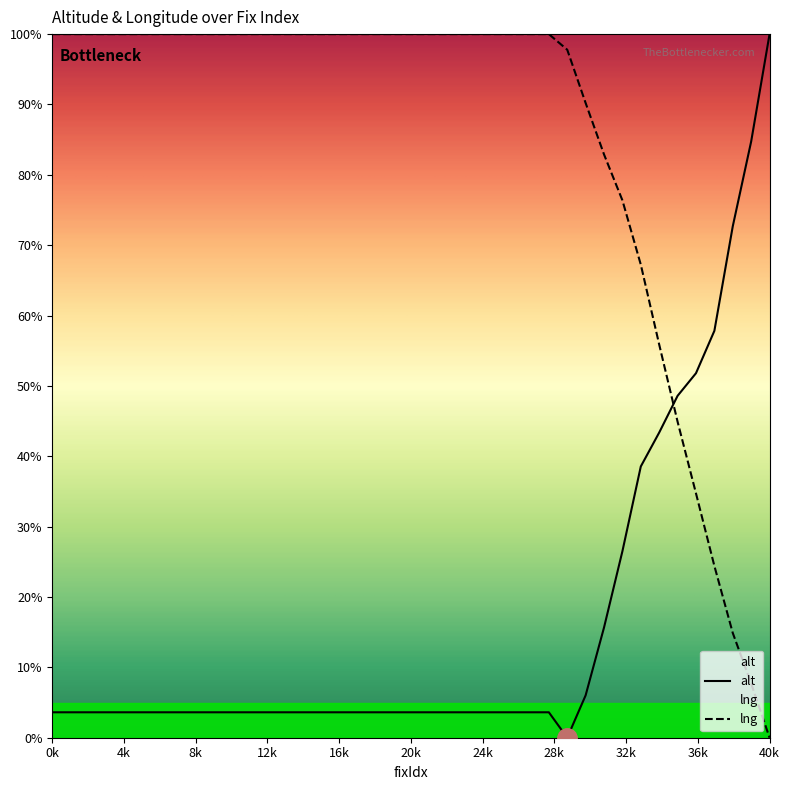

Which series changed the most between 19 and 28?

alt